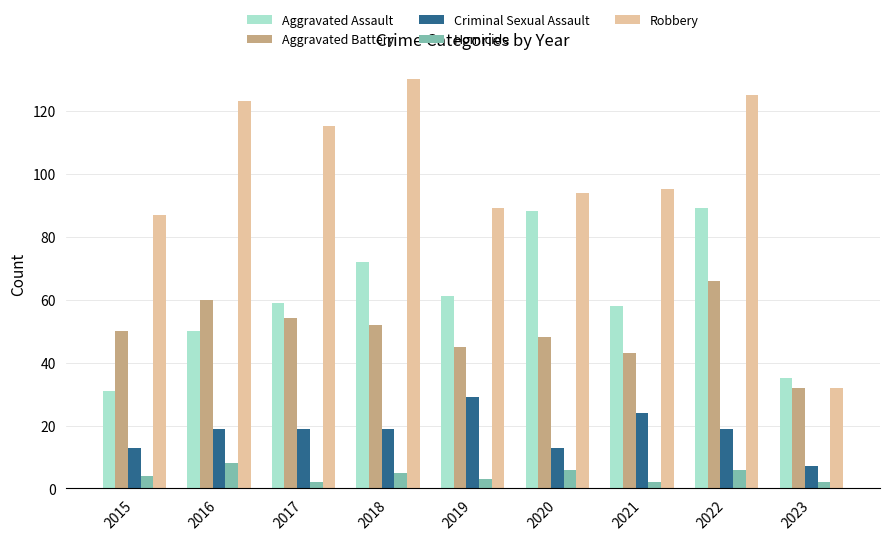

At 2018, list the series in order from smallest to largest.

Homicide, Criminal Sexual Assault, Aggravated Battery, Aggravated Assault, Robbery